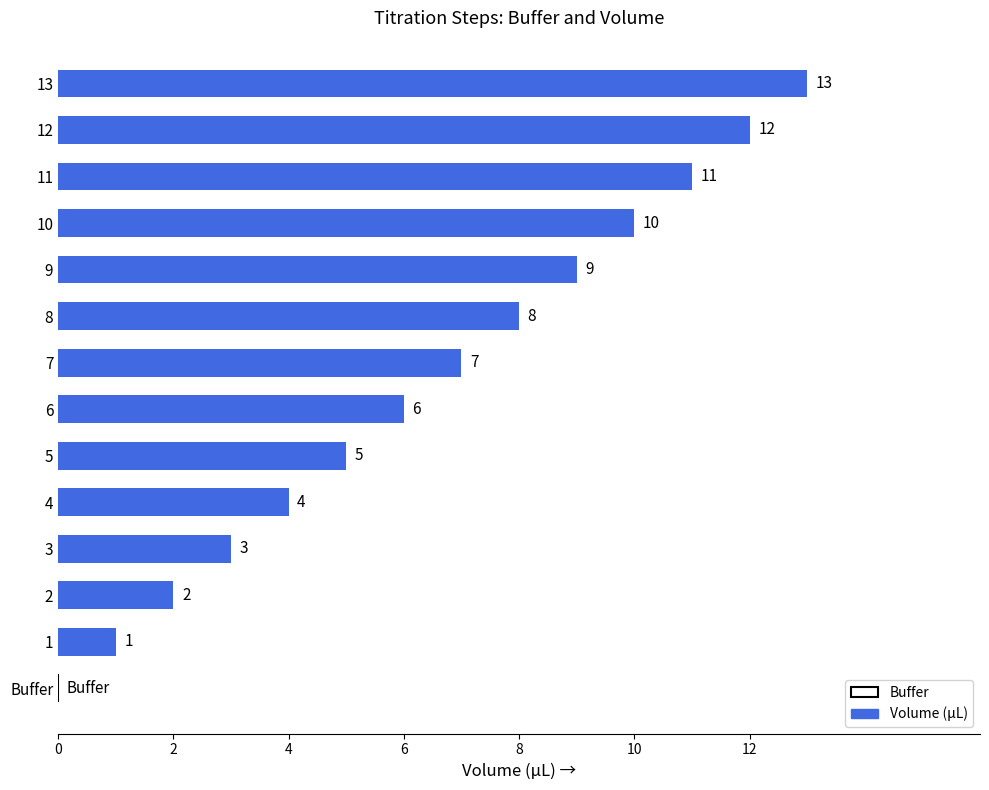

What is the sum of the values at 6 and 11?

17